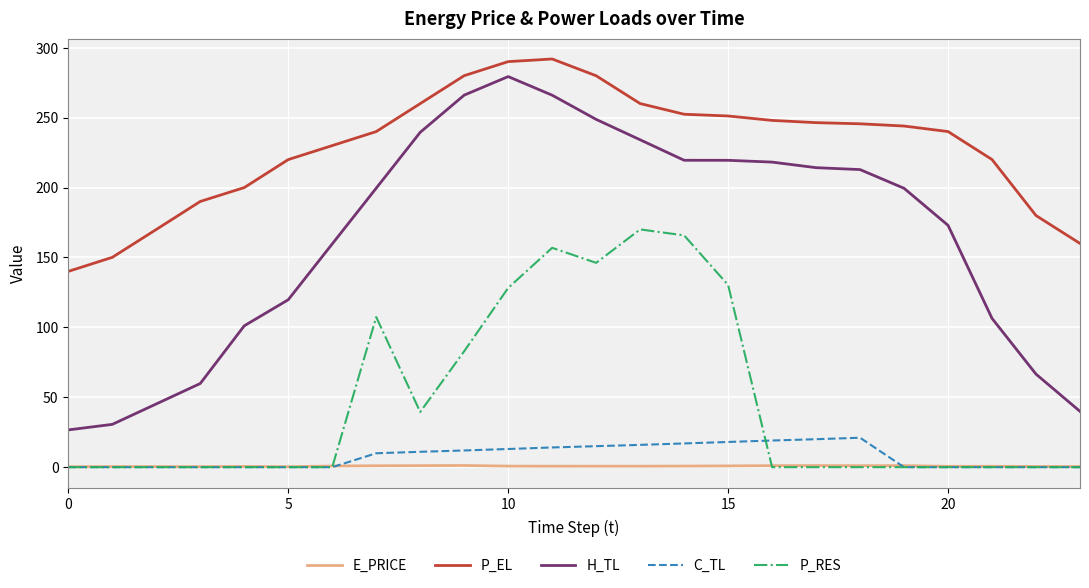

Is this an area chart (filled region under the line)?

No